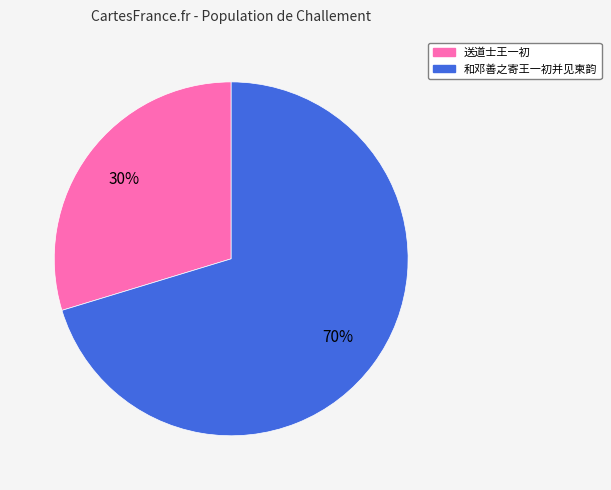

Which has a higher value, 送道士王一初 or 和邓善之寄王一初并见柬韵?

和邓善之寄王一初并见柬韵